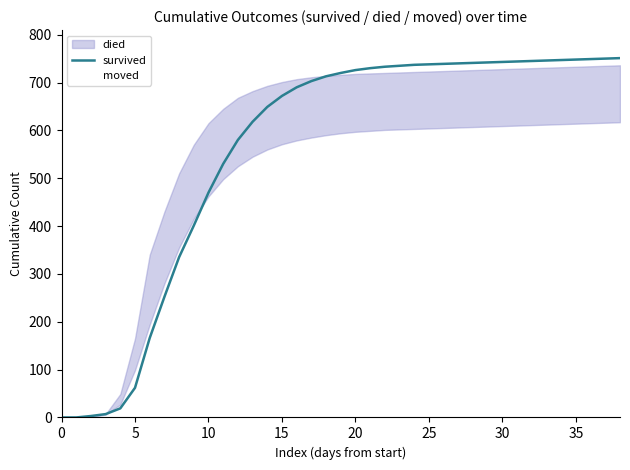

Reading right to left, transcribe all the data shown in this chart.

751	750	749	748	747	746	745	744	743	742	741	740	739	738	737	735	733	730	726	720	713	703	690	672	649	618	580	530	470	401	335	252	166	62	19	7	3	0	0